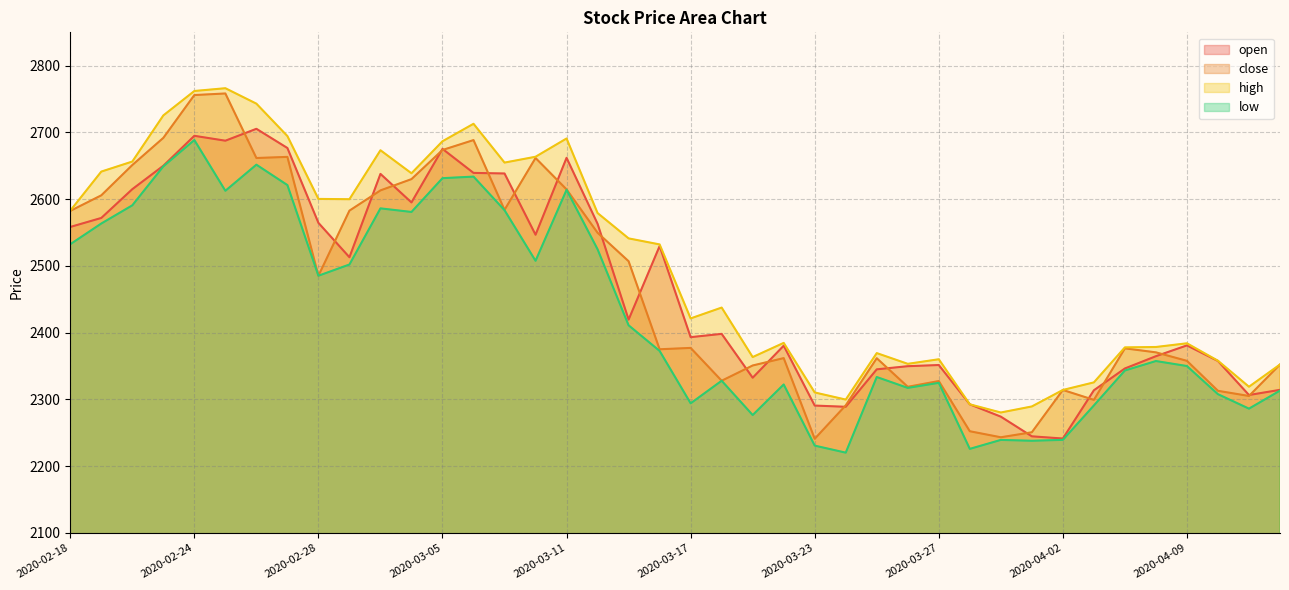

Is it true that low equals 3741.9 at 2020-04-08?

False